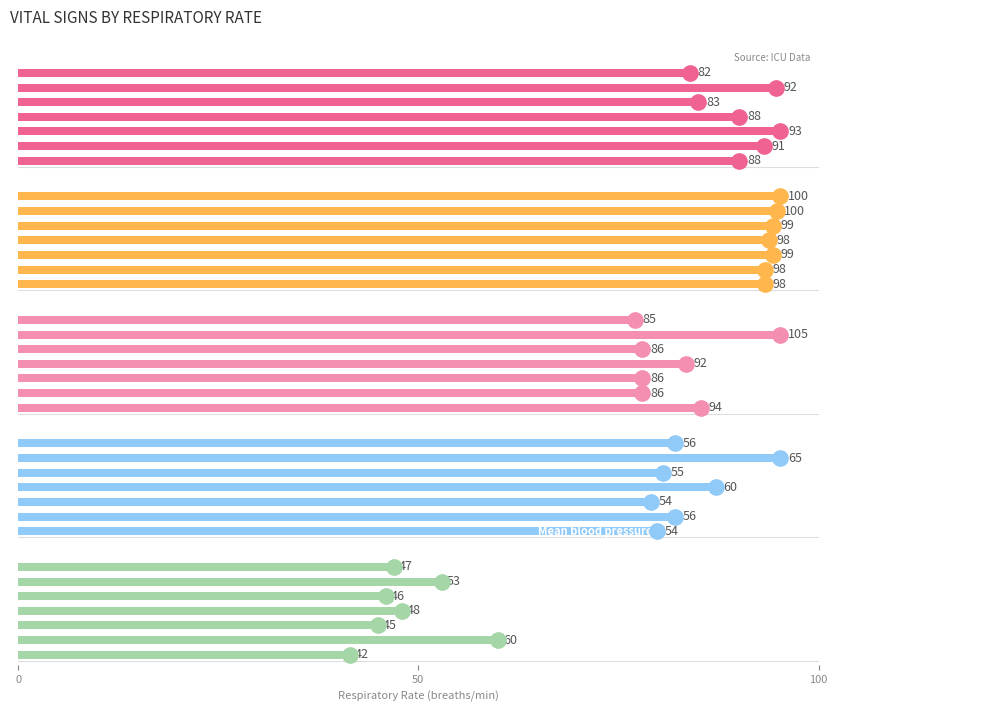

What is the sum of all Oxygen saturation values?

692.0